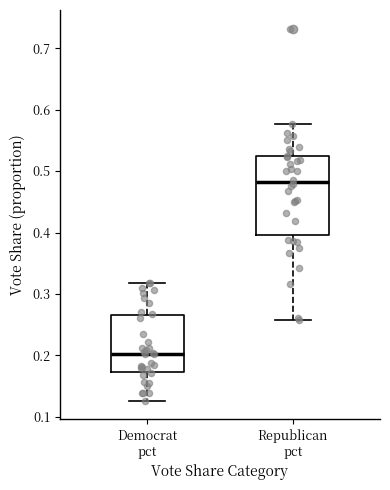

Where is the upper edge of the box for Democrat pct on the y-axis? The values are not printed on the chart, so give them approximately, as read against the axis.

0.27